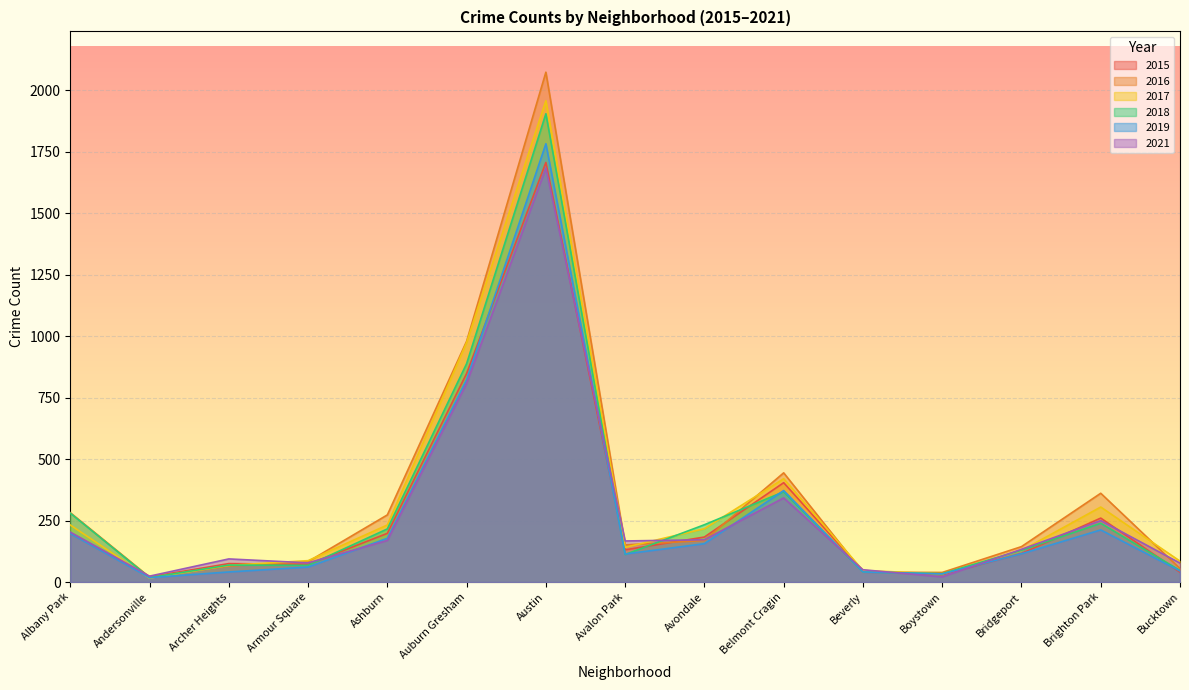

True or false: 2017 has more than 1 points higher than both neighbors.

True